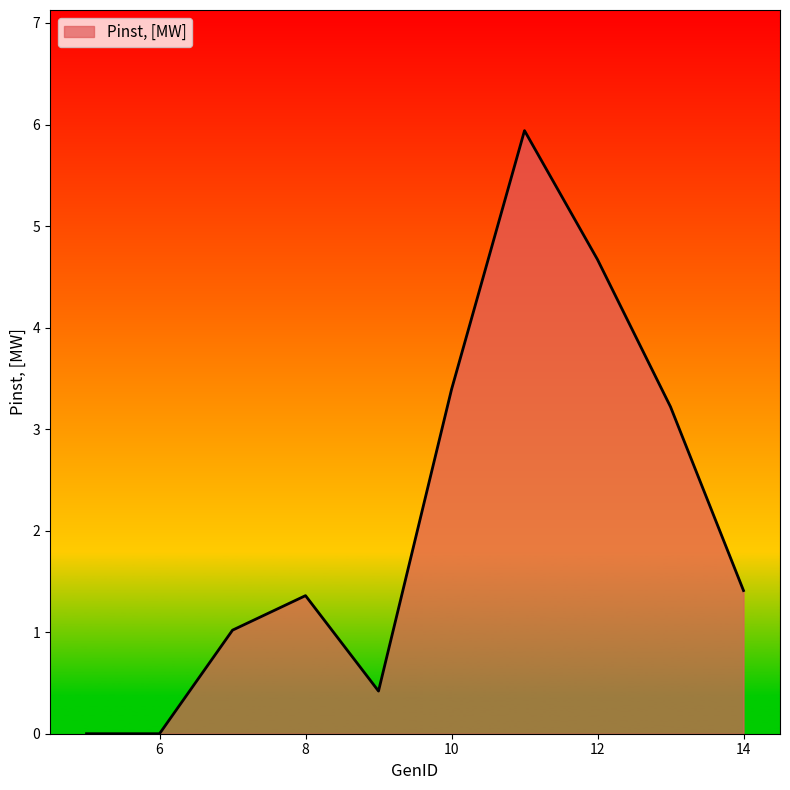

What is the difference between the maximum and minimum values?

5.9